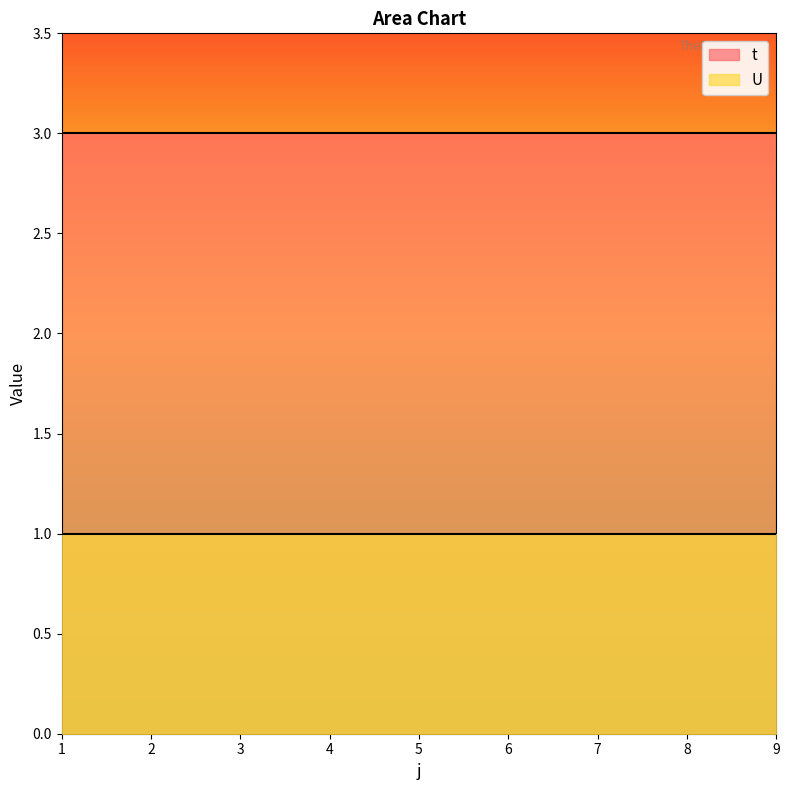

List the labels in order of t value, smallest first.

1, 2, 3, 4, 5, 6, 7, 8, 9